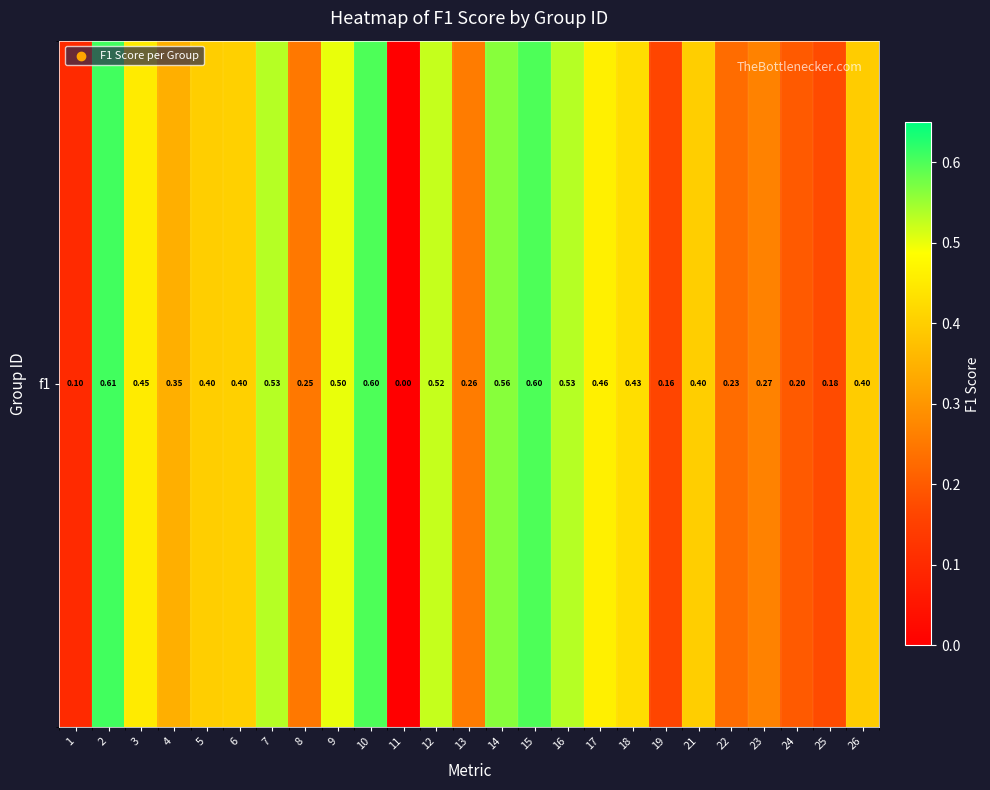

Rank the categories by value from lowest to highest.

11, 1, 19, 25, 24, 22, 8, 13, 23, 4, 26, 5, 21, 6, 18, 3, 17, 9, 12, 7, 16, 14, 10, 15, 2